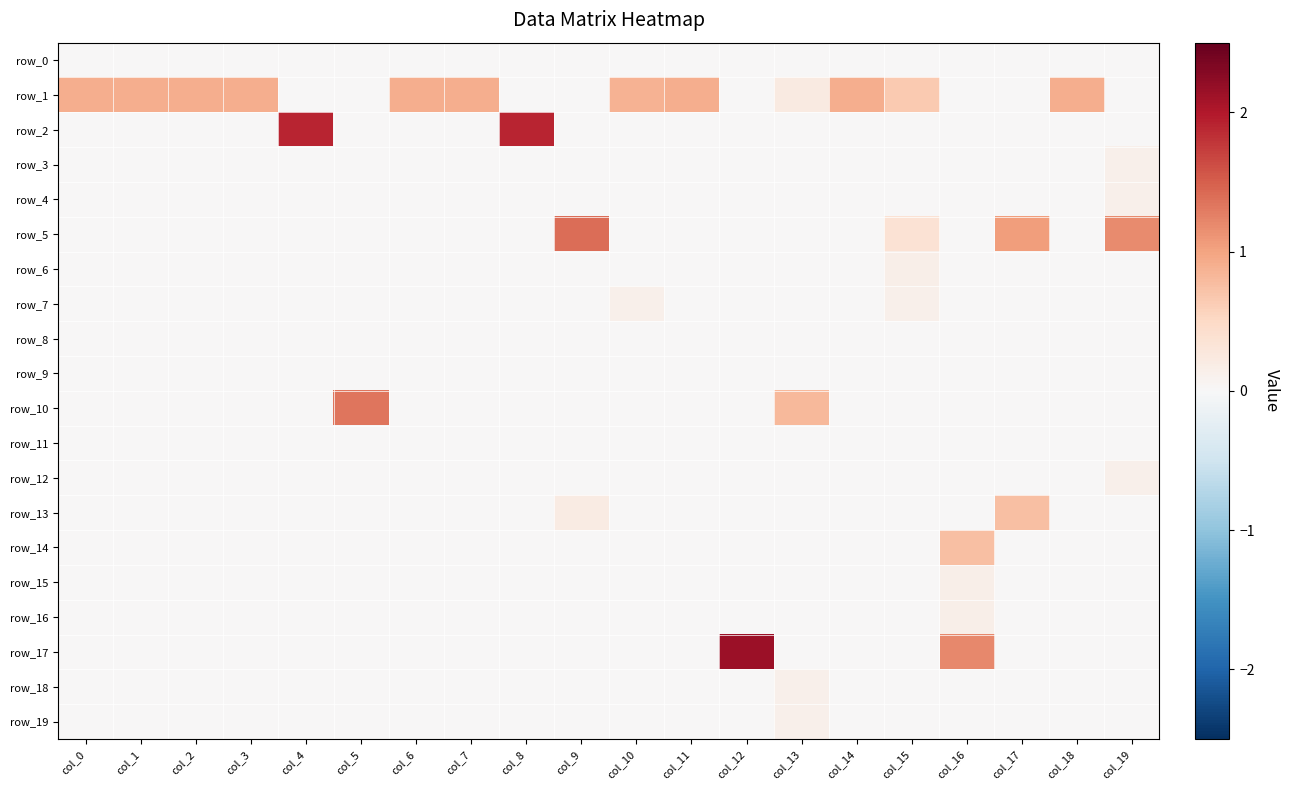

Rank the series at col_7 from lowest to highest value.

row_0, row_2, row_3, row_4, row_5, row_6, row_7, row_8, row_9, row_10, row_11, row_12, row_13, row_14, row_15, row_16, row_17, row_18, row_19, row_1